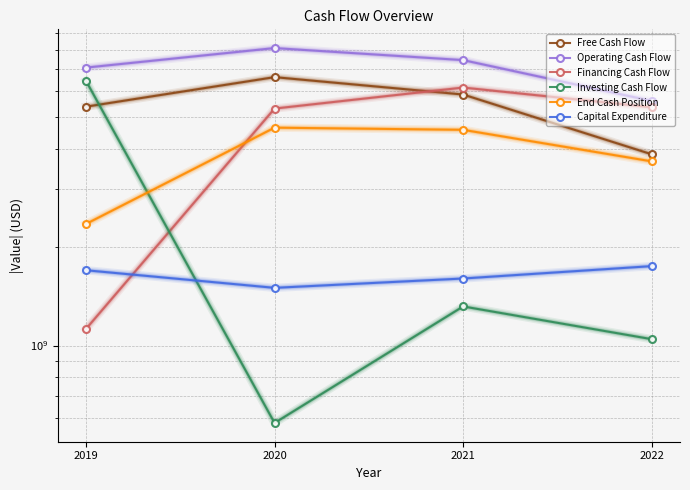

What is the difference between the maximum and minimum values in the Operating Cash Flow series?

2522000000